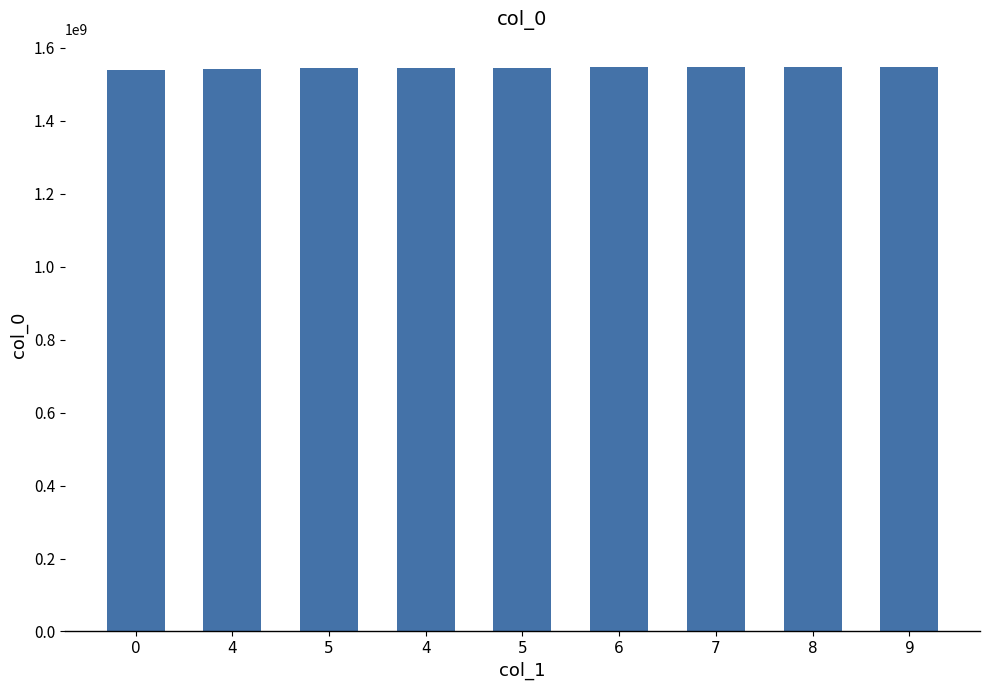

Which category has the highest value across all series?

9